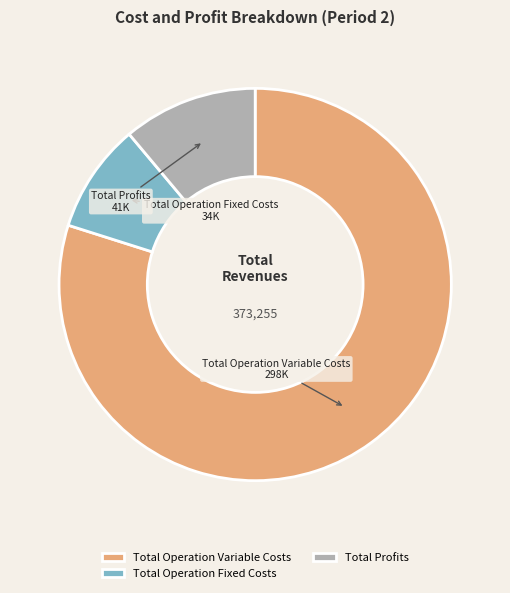

Do Total Profits and Total Operation Fixed Costs together represent more than half of the pie?

No